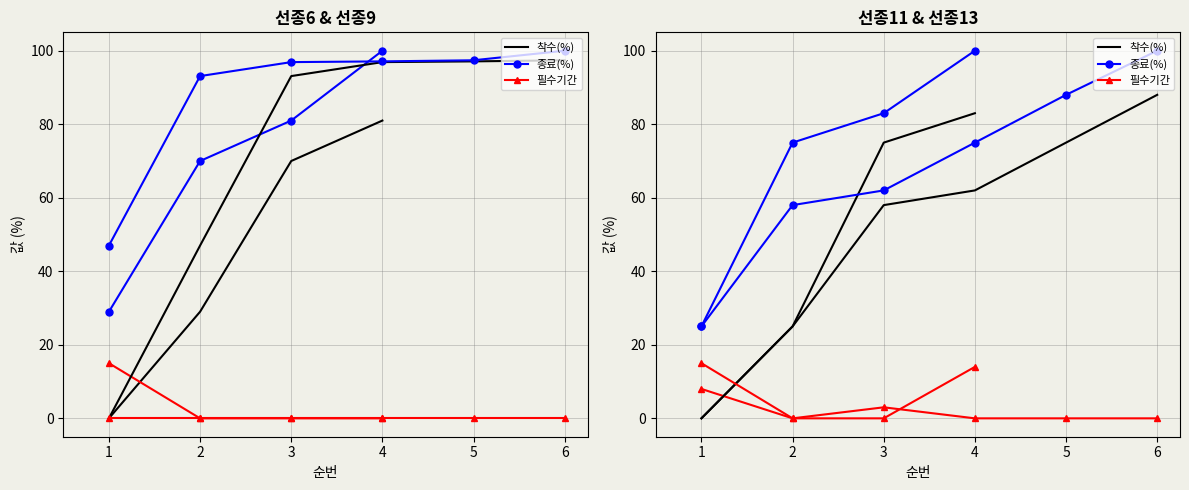

True or false: 필수기간 and 종료(%) intersect in this chart.

False